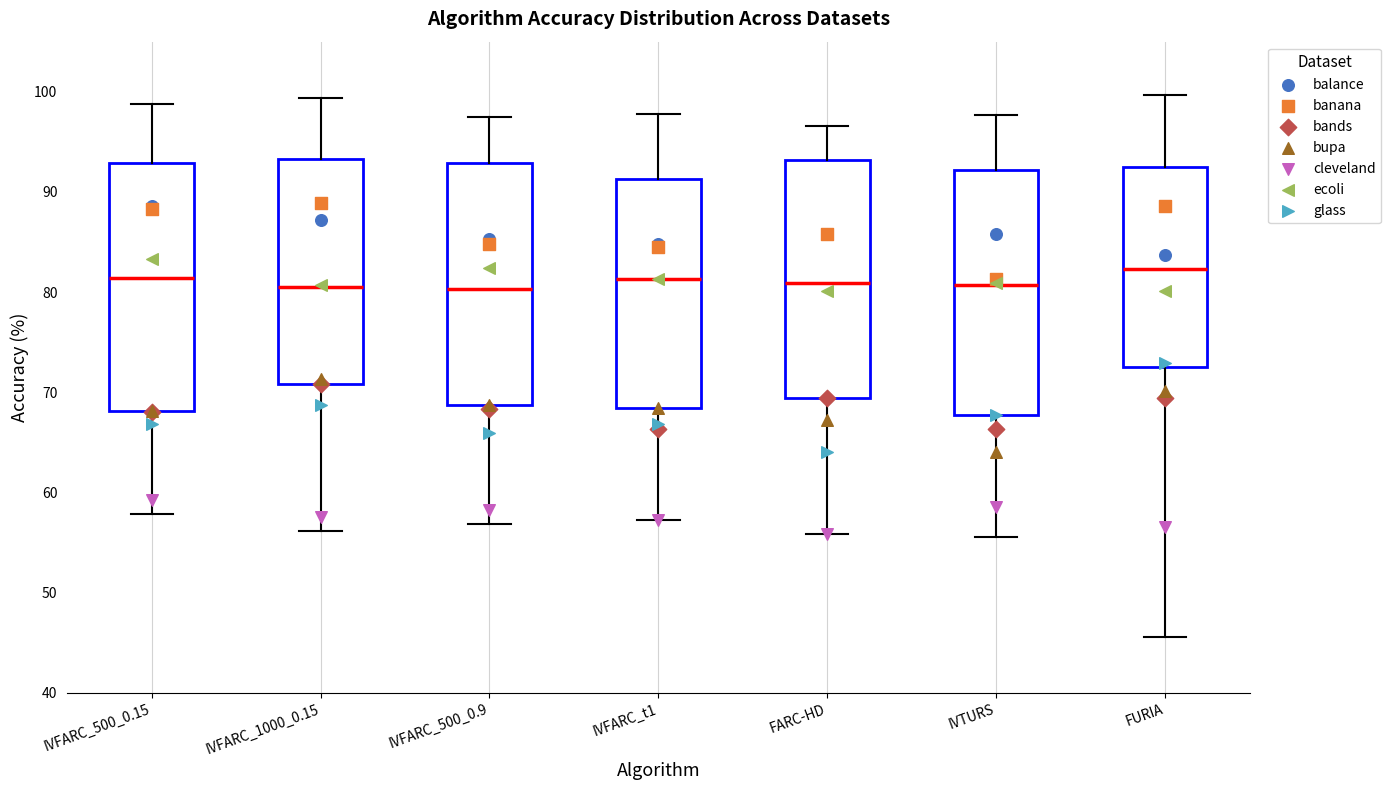

Where does the upper whisker of the box for IVTURS end on the y-axis? The values are not printed on the chart, so give them approximately, as read against the axis.

98